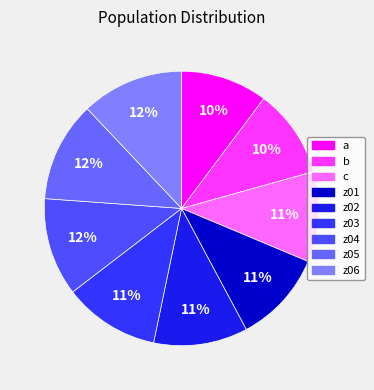

How many slices are in this pie chart?

9